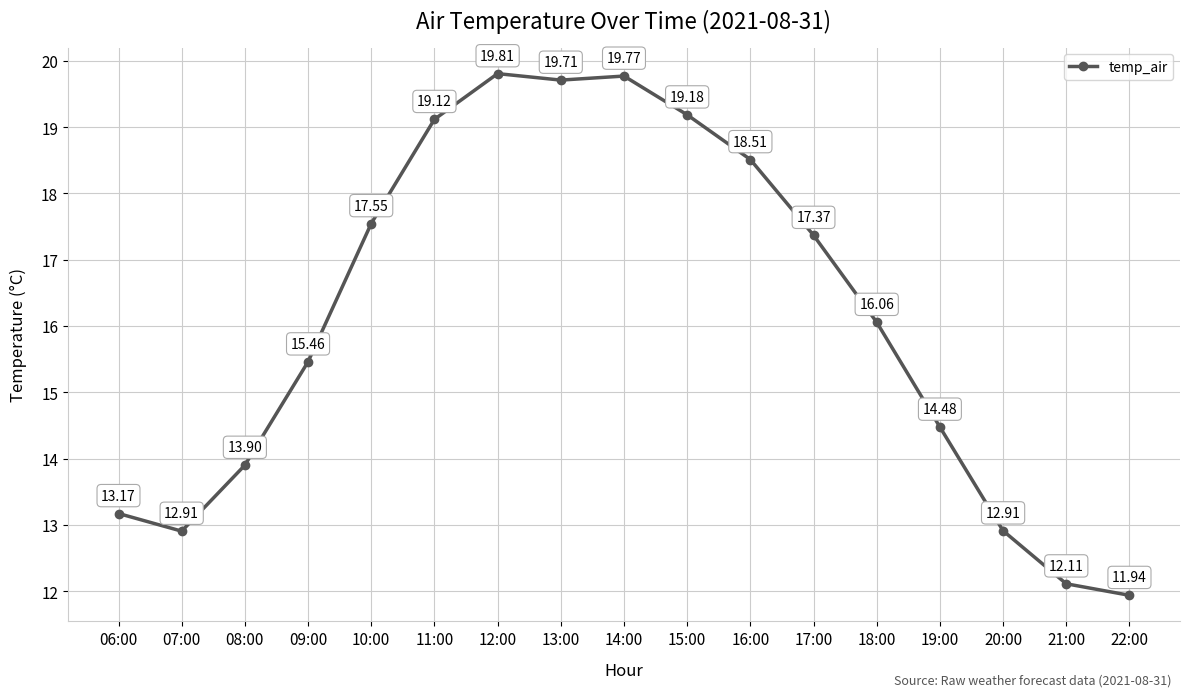

True or false: there are more than 1 points higher than both neighbors.

True